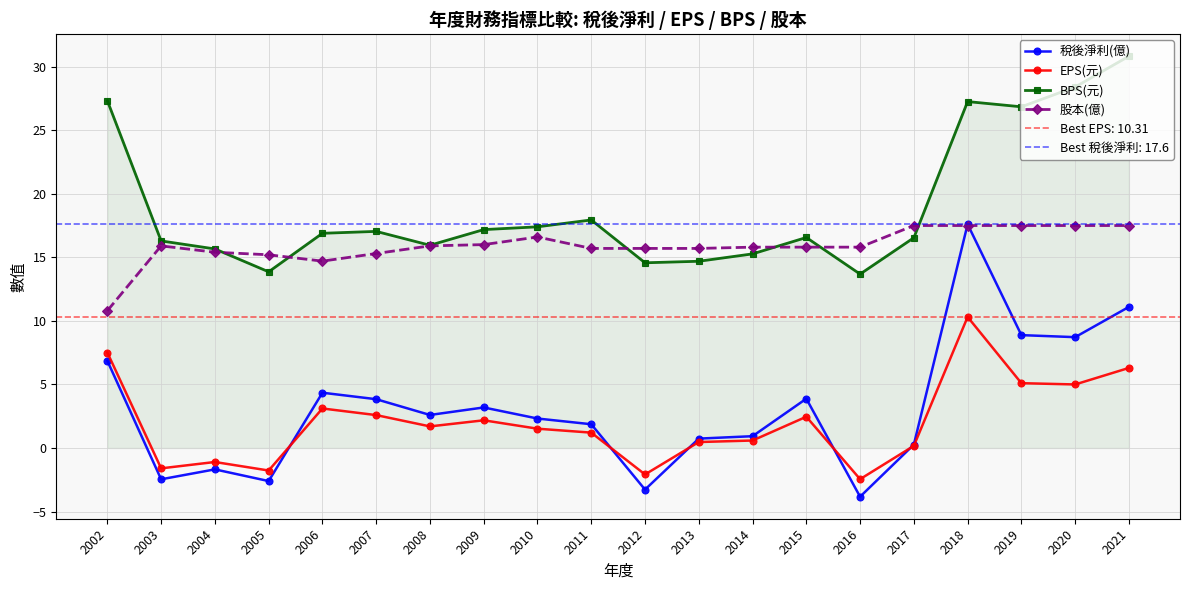

Does the chart have visible grid lines?

Yes